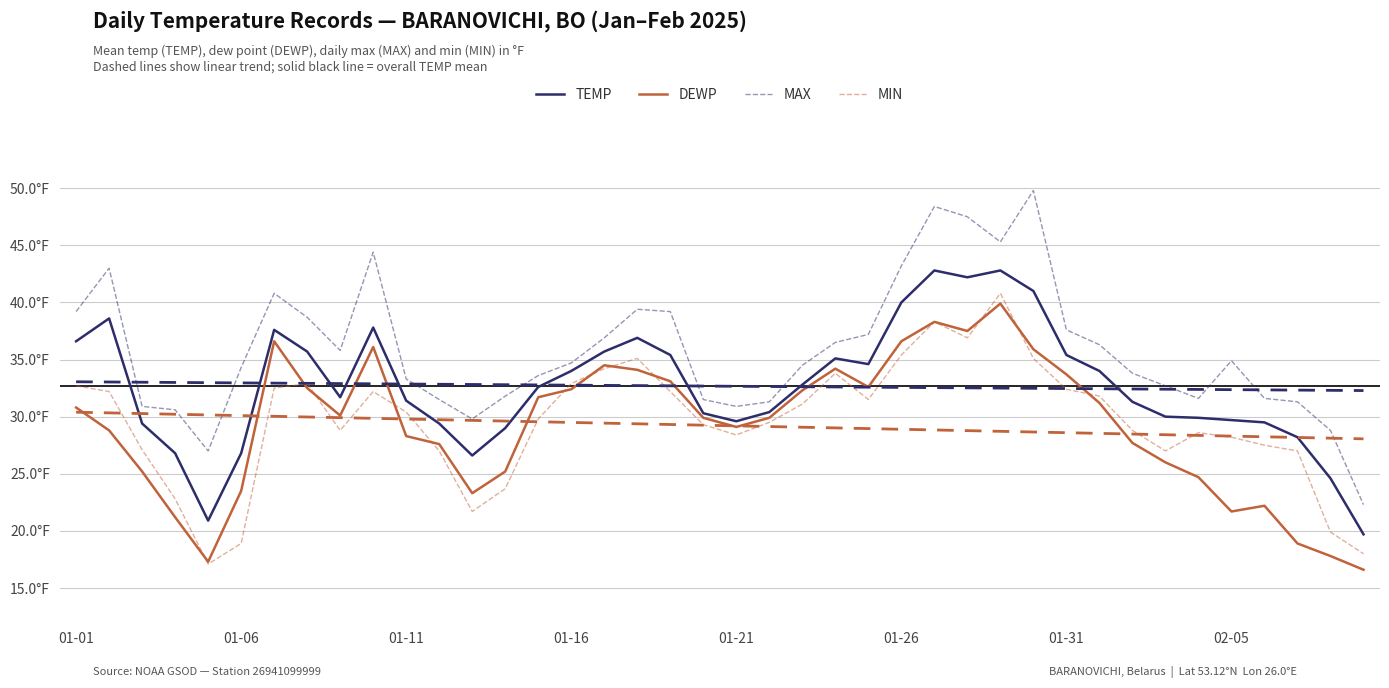

How many distinct data groups are displayed?

4